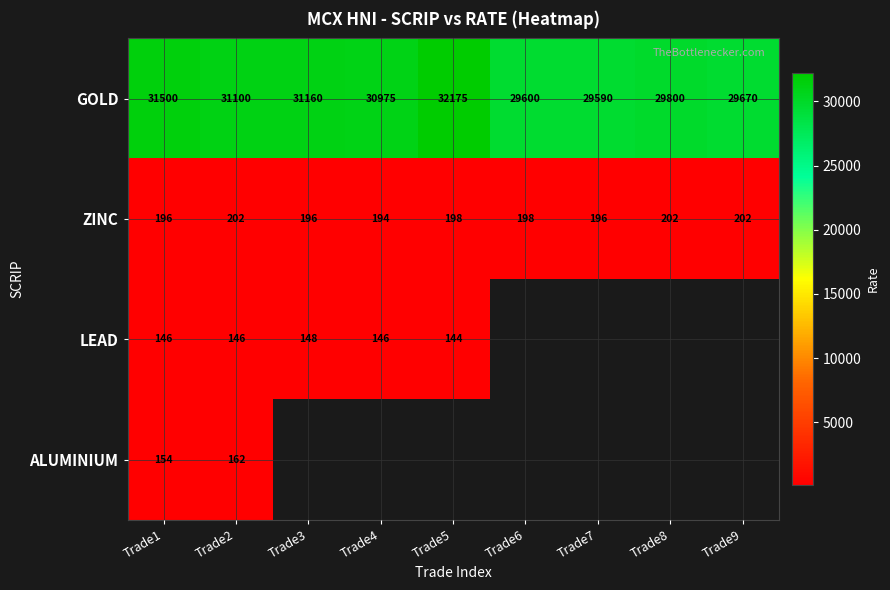

Is it true that ZINC equals 78 at Trade7?

False